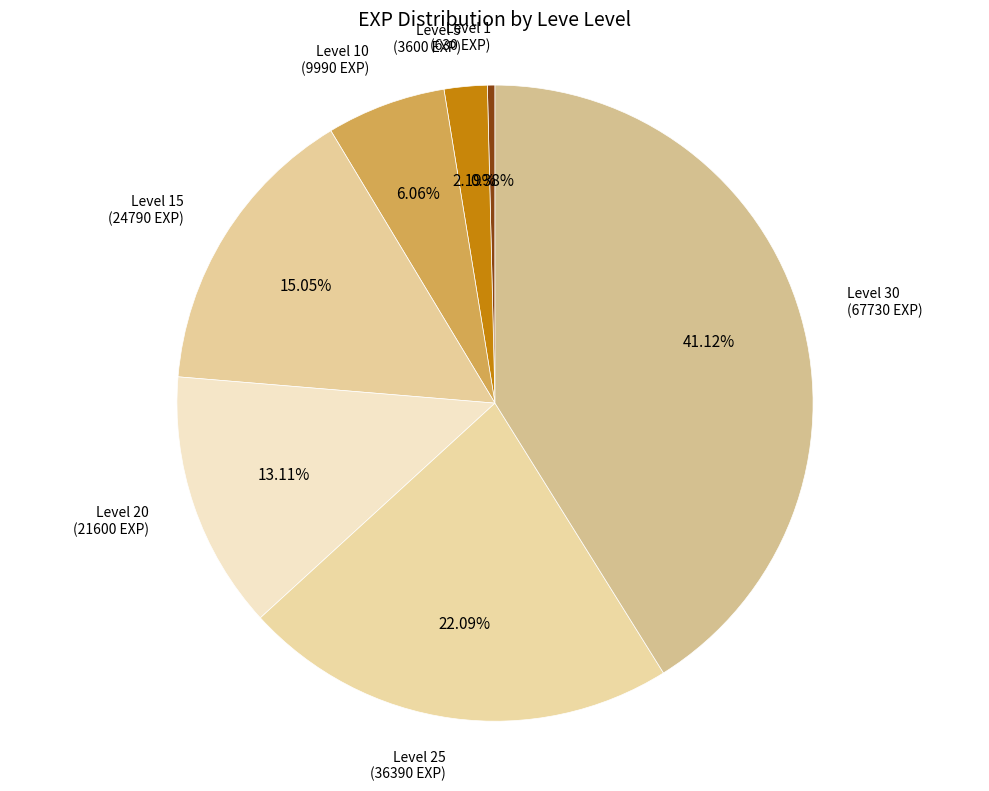

How many slices are in this pie chart?

7